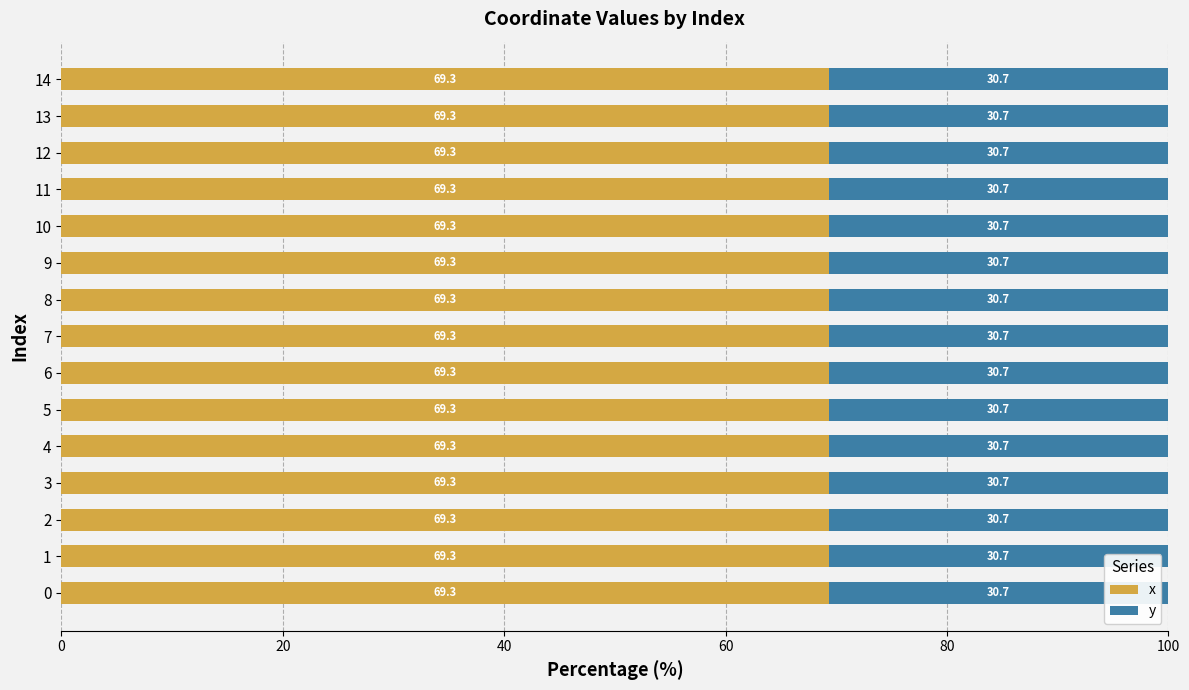

At which label is x closest to 69?

13